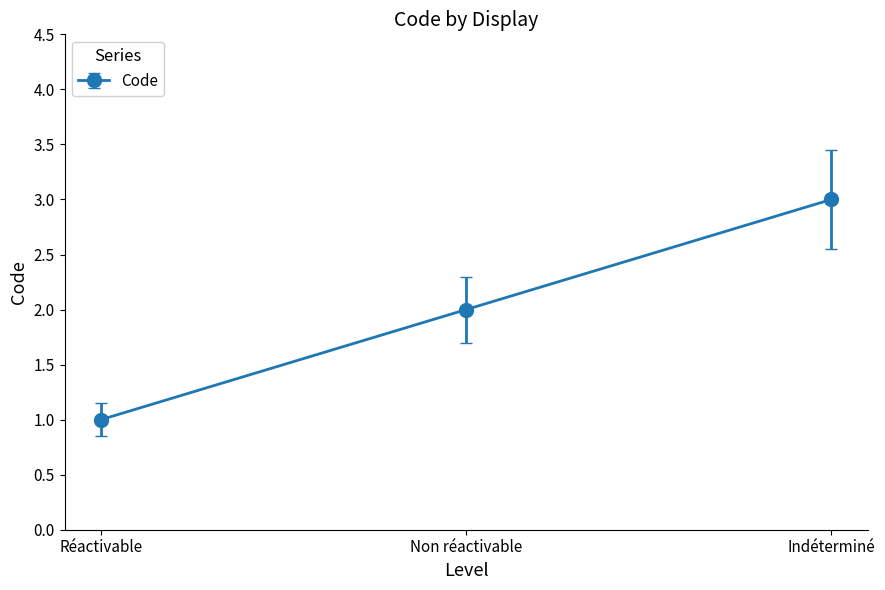

Which label corresponds to the largest value in the chart?

Indéterminé